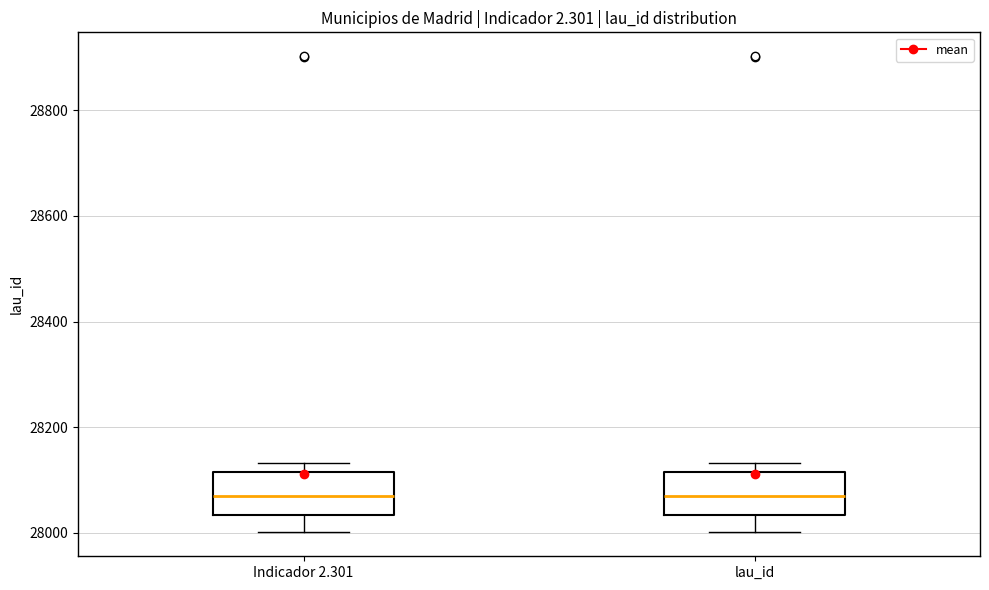

Where is the lower edge of the box for Indicador 2.301 on the y-axis? The values are not printed on the chart, so give them approximately, as read against the axis.

28040